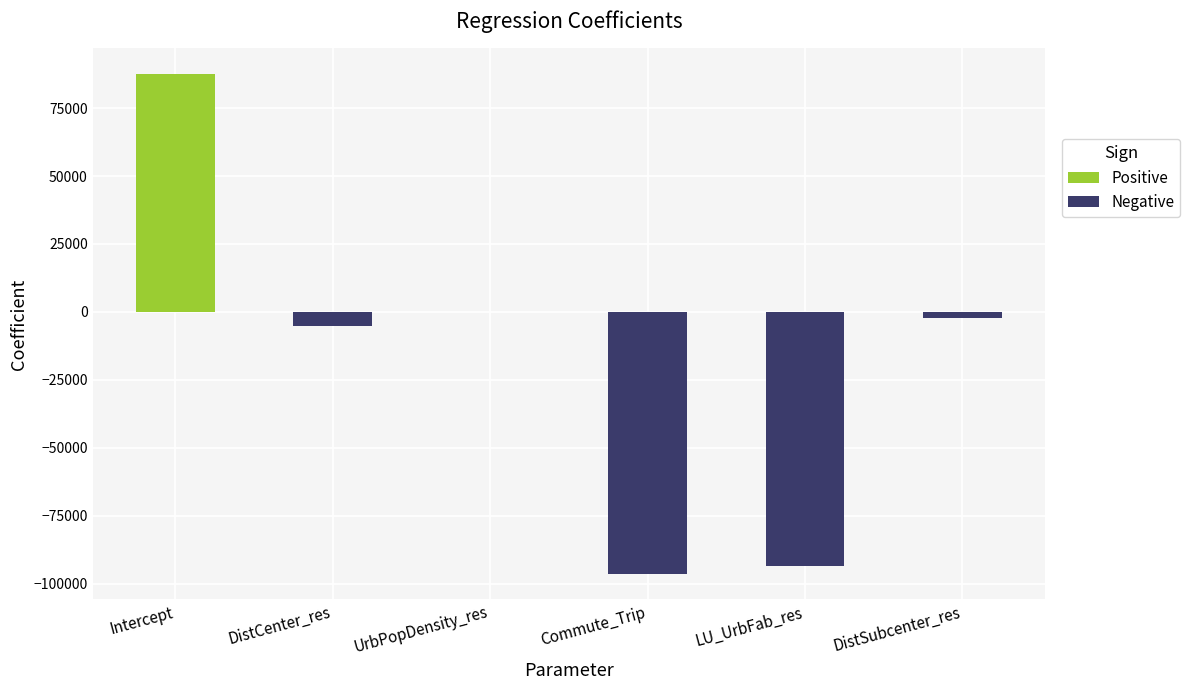

Where does the data first go above -2203?

Intercept